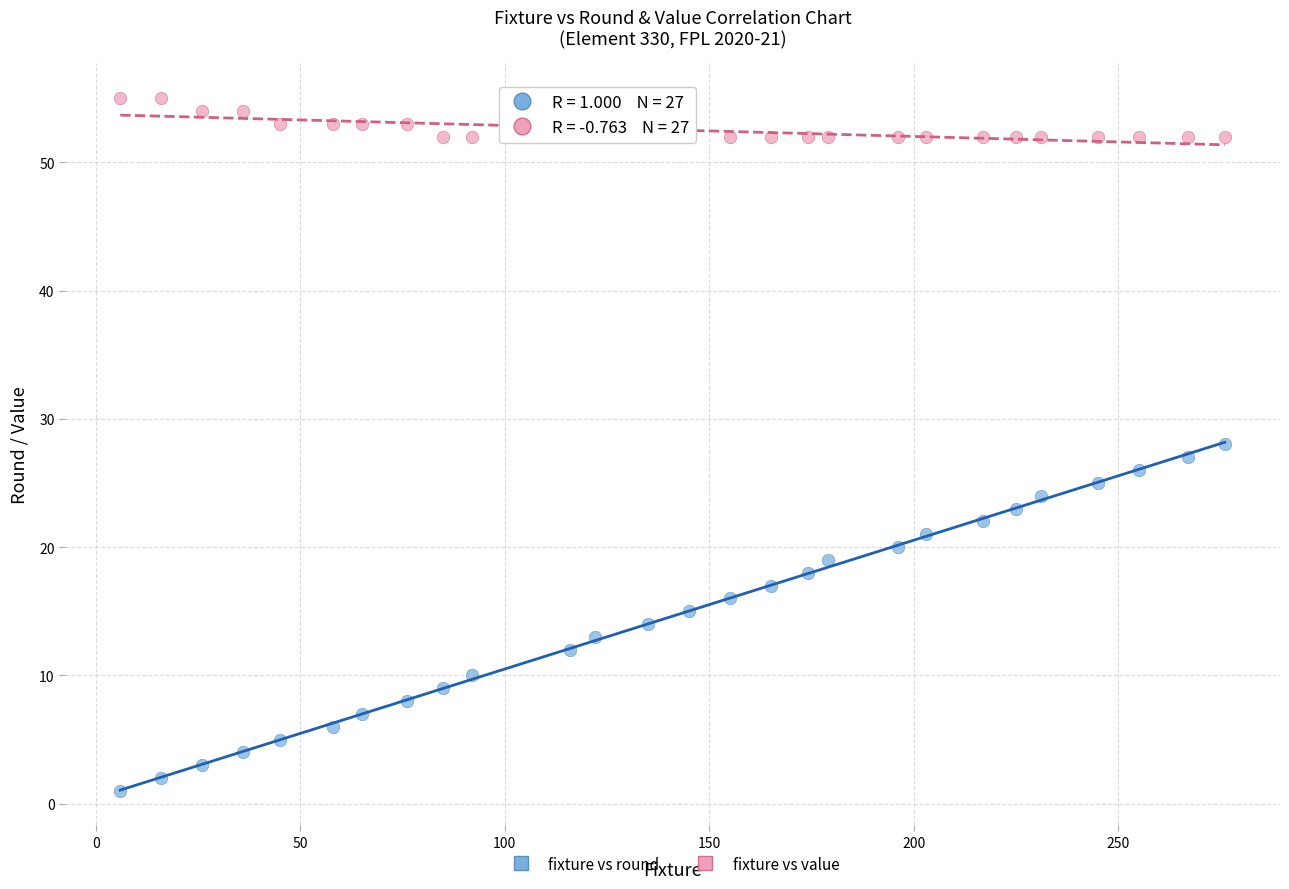

Which series contains the highest Y value?

fixture vs value